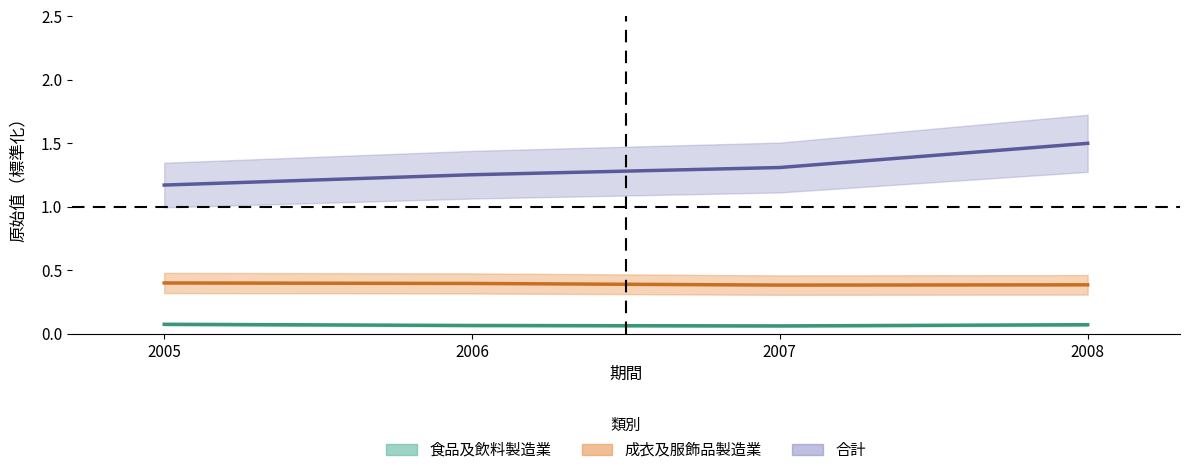

What is the smallest value displayed?

0.1